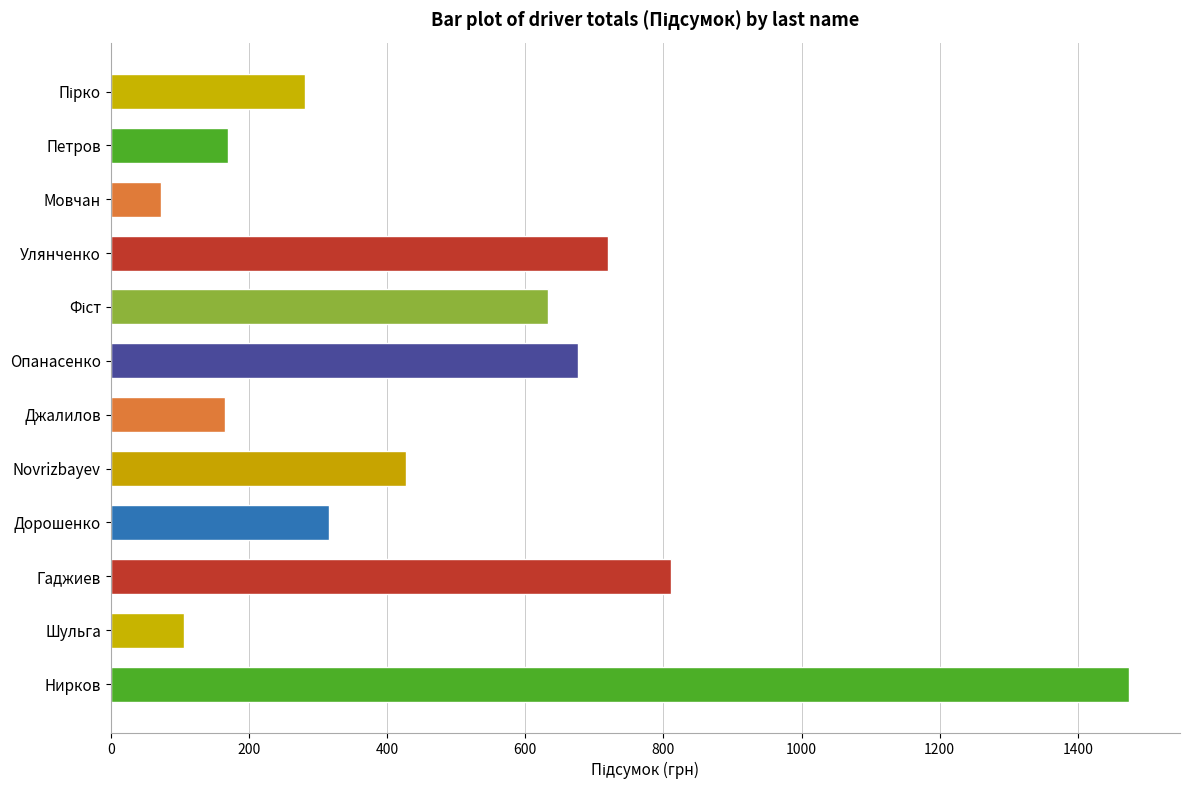

What is the difference between the second highest and minimum values?

738.9